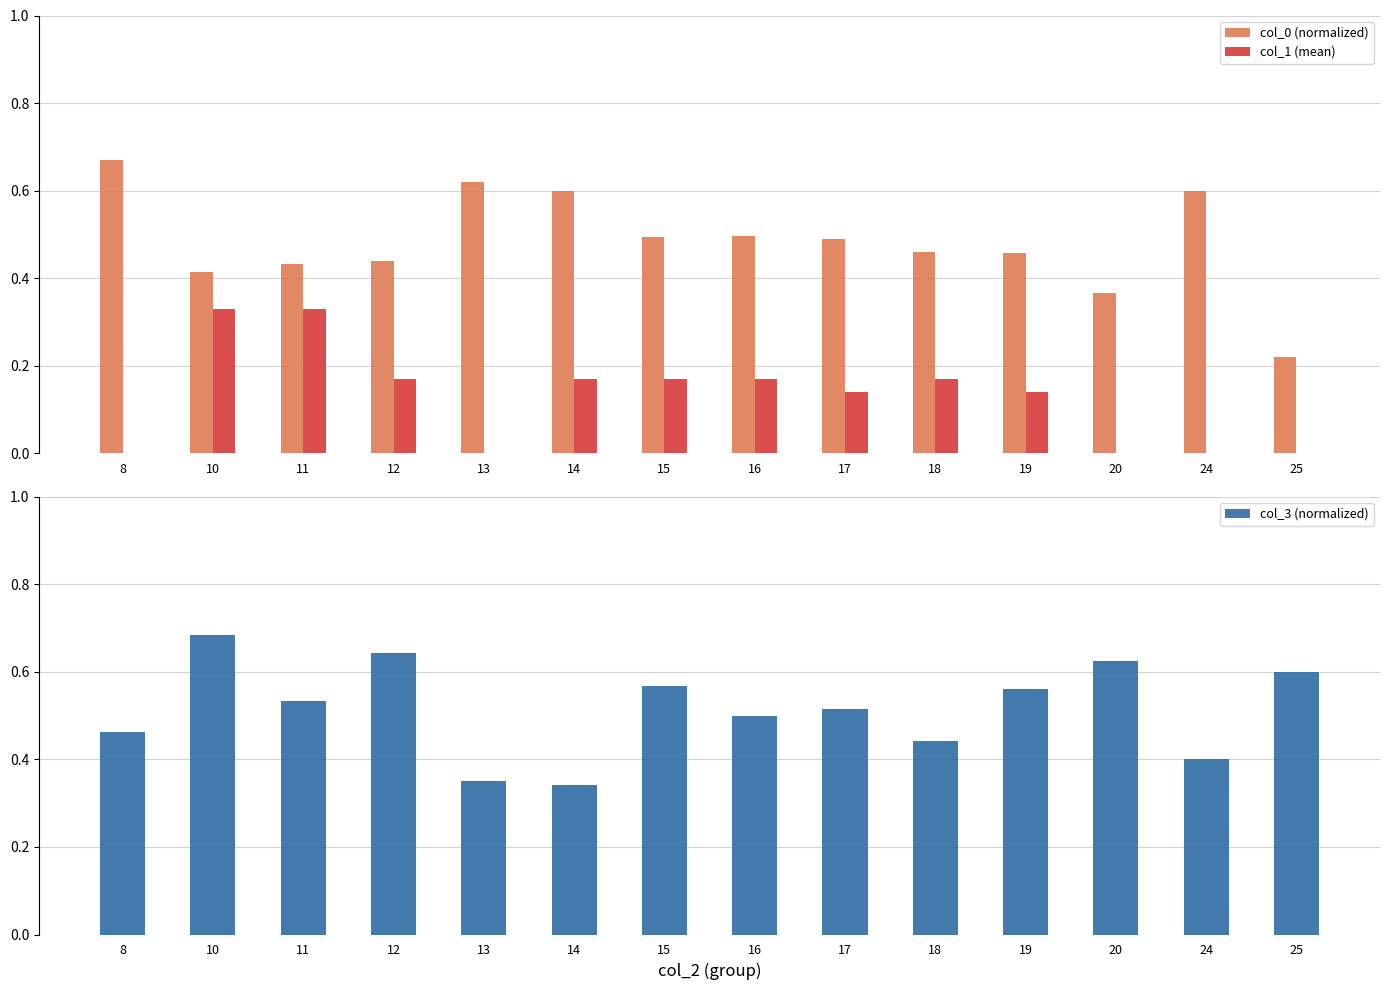

At how many categories does at least one series exceed 0?

14